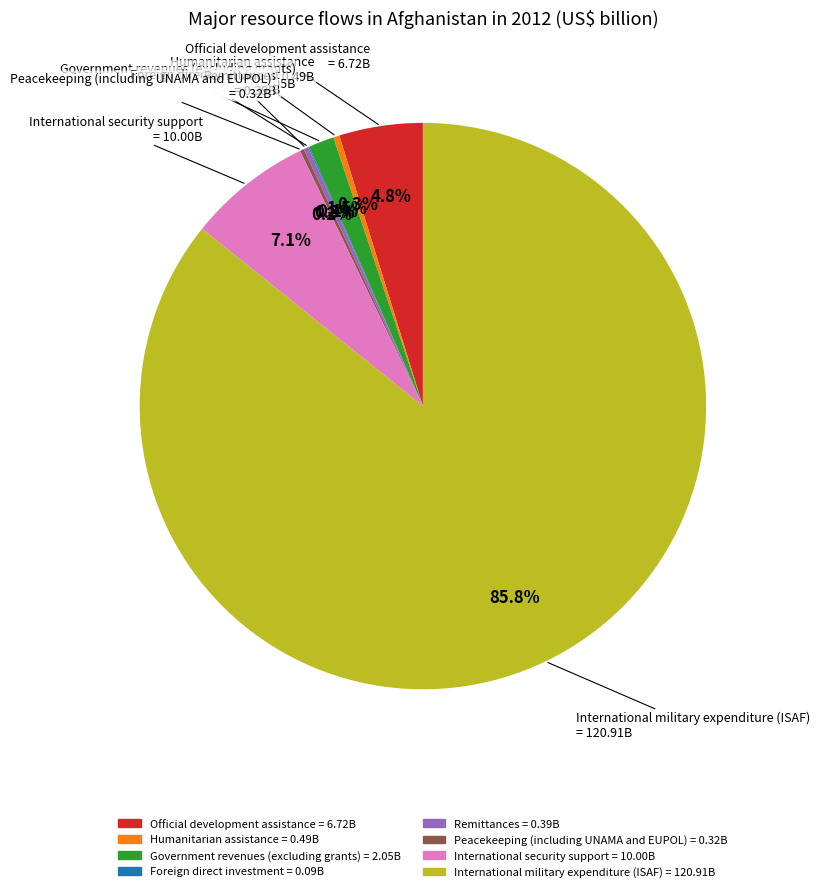

What percentage do Humanitarian assistance and Official development assistance together represent?

5.1%